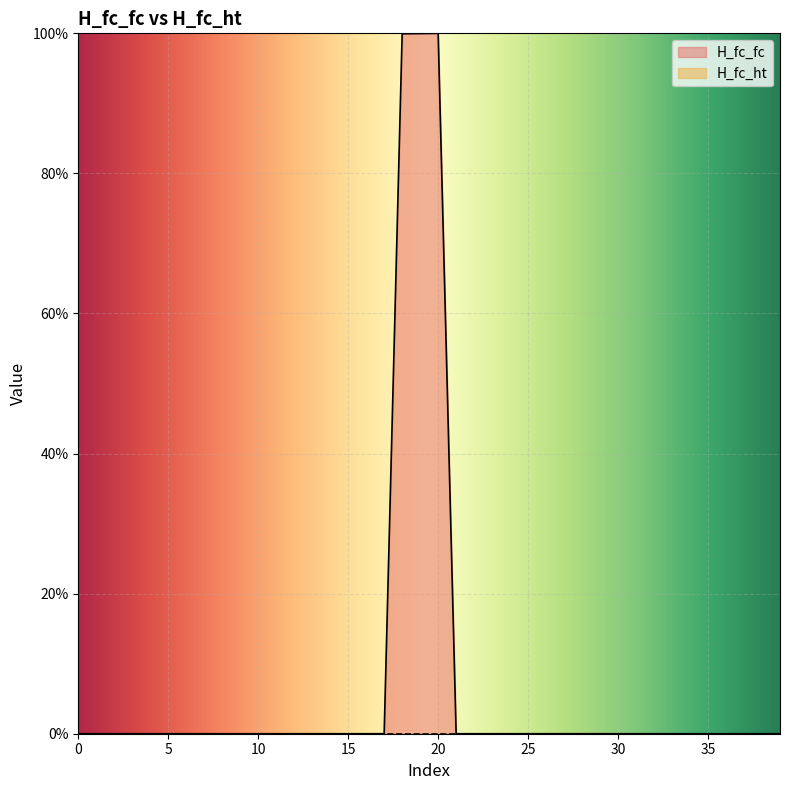

True or false: the data has more than 0 interior local peaks.

True